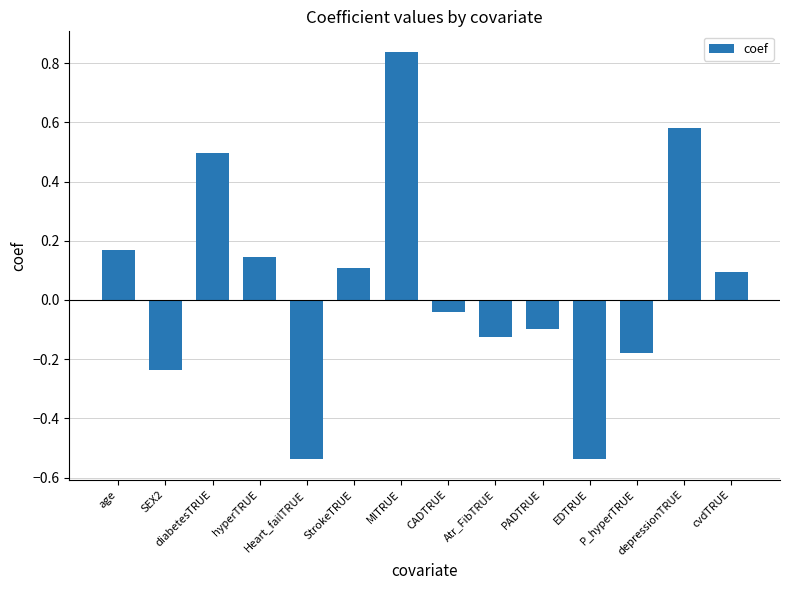

What is the label of the 4th bar from the right?

EDTRUE